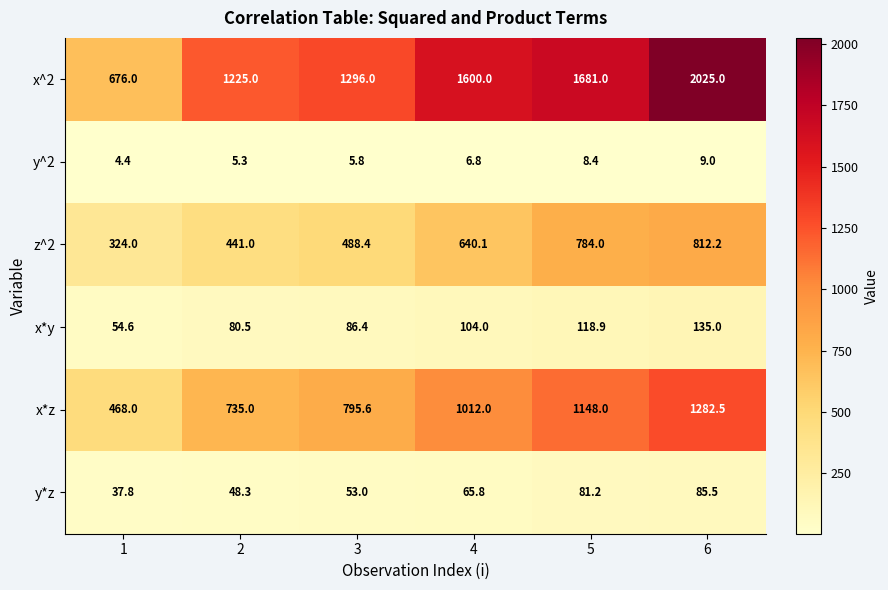

Which series has the widest spread of values?

x^2